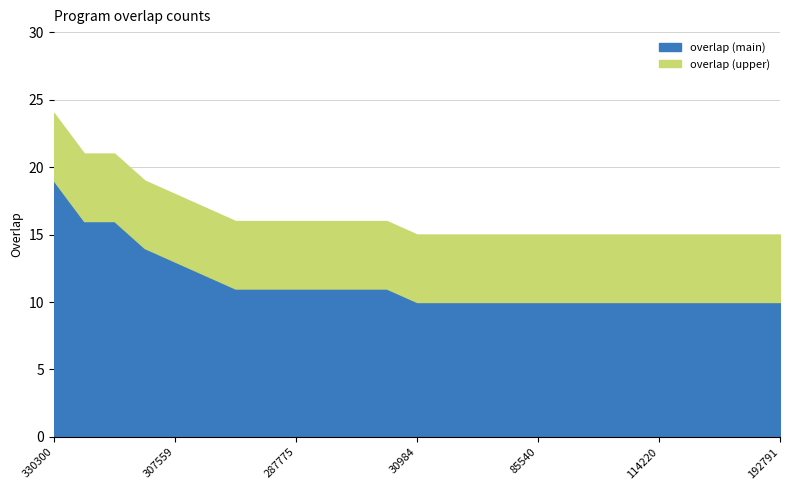

What is the change in value from 190798 to 190057?

-1